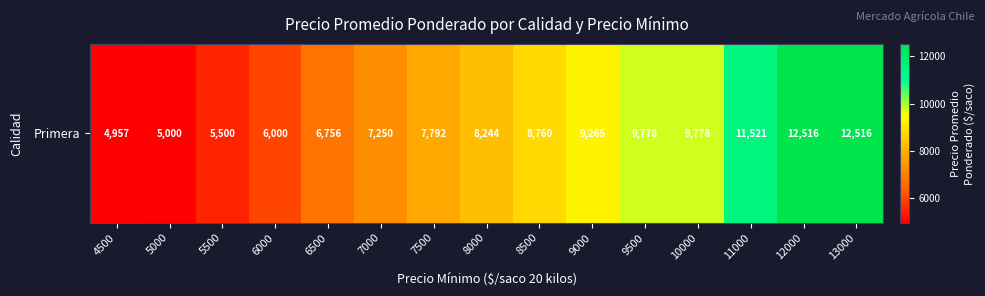

Rank the categories by value from highest to lowest.

12000, 13000, 11000, 9500, 10000, 9000, 8500, 8000, 7500, 7000, 6500, 6000, 5500, 5000, 4500